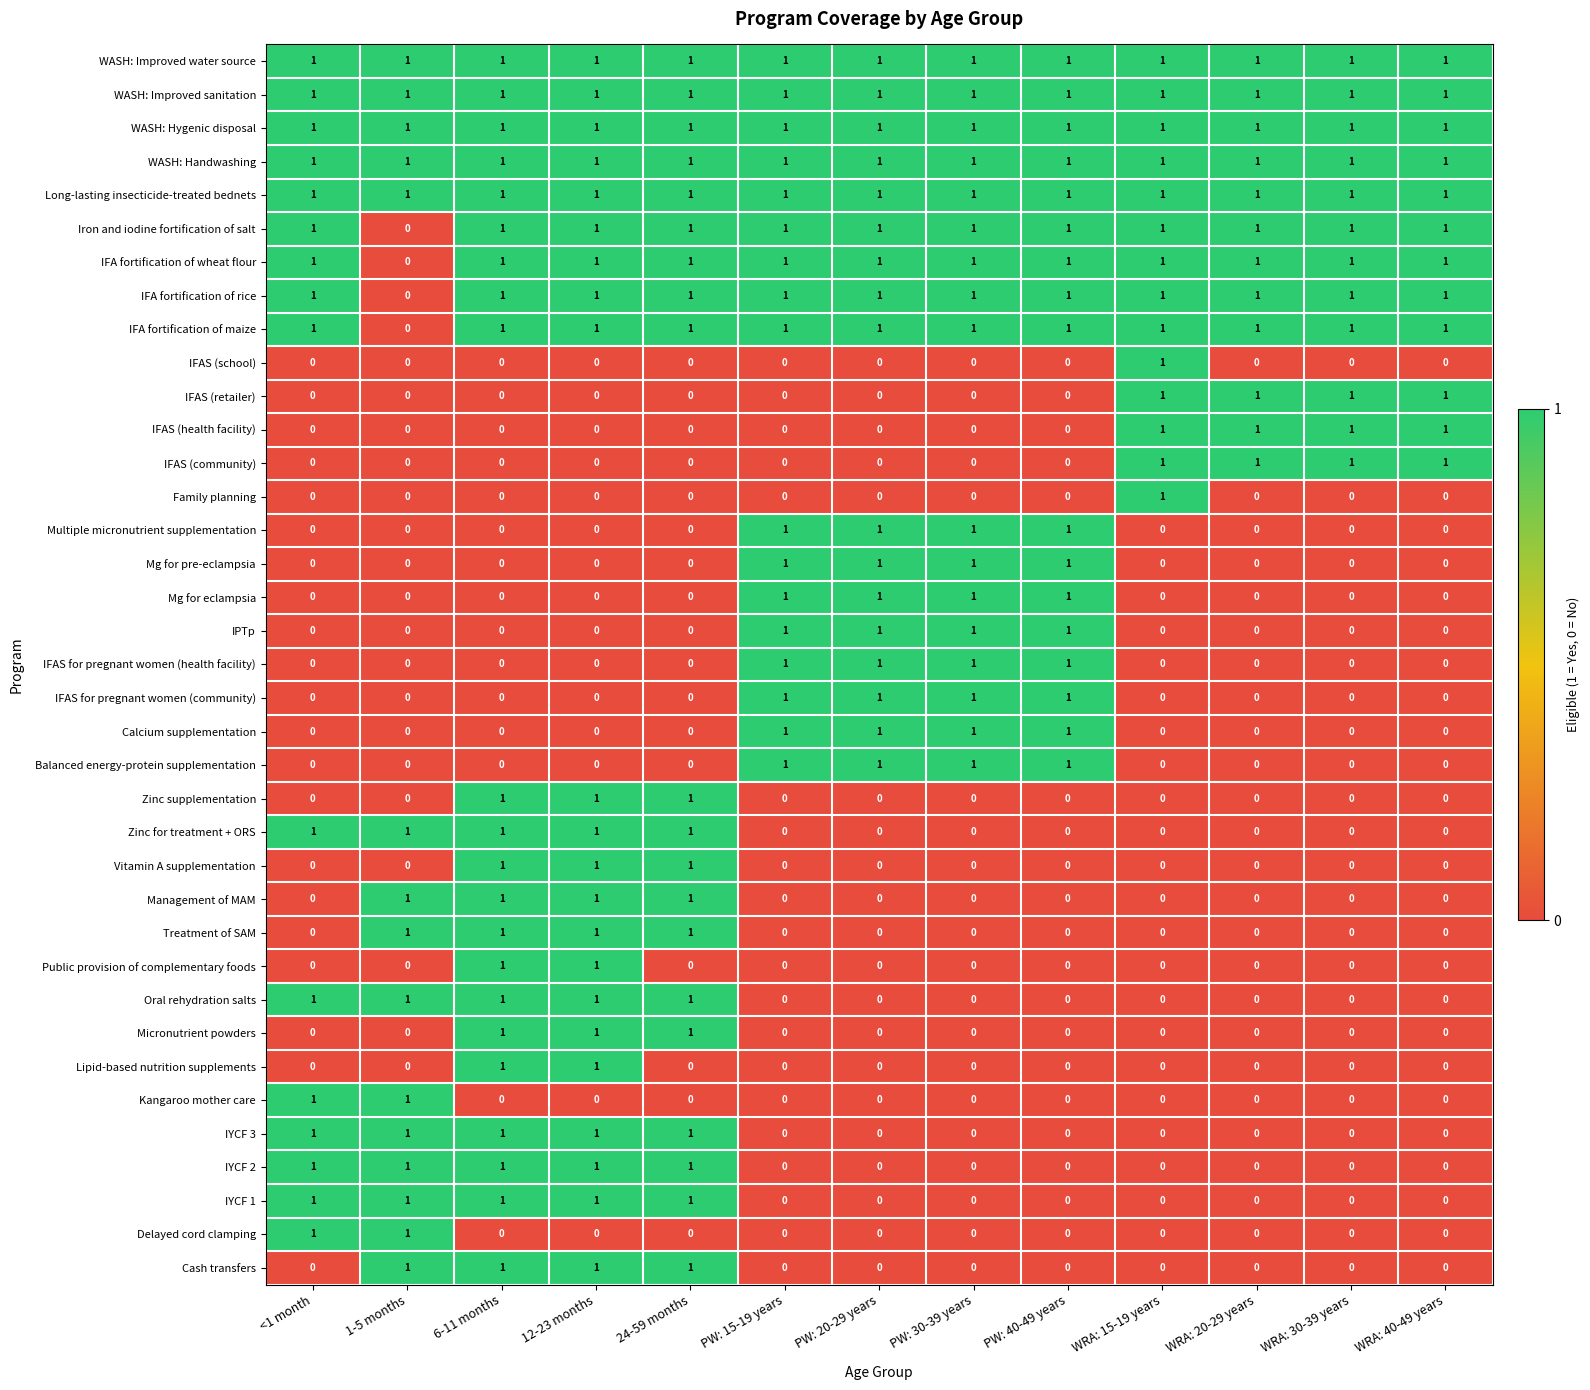

The IFA fortification of maize series shows 1 at <1 month. True or false?

True